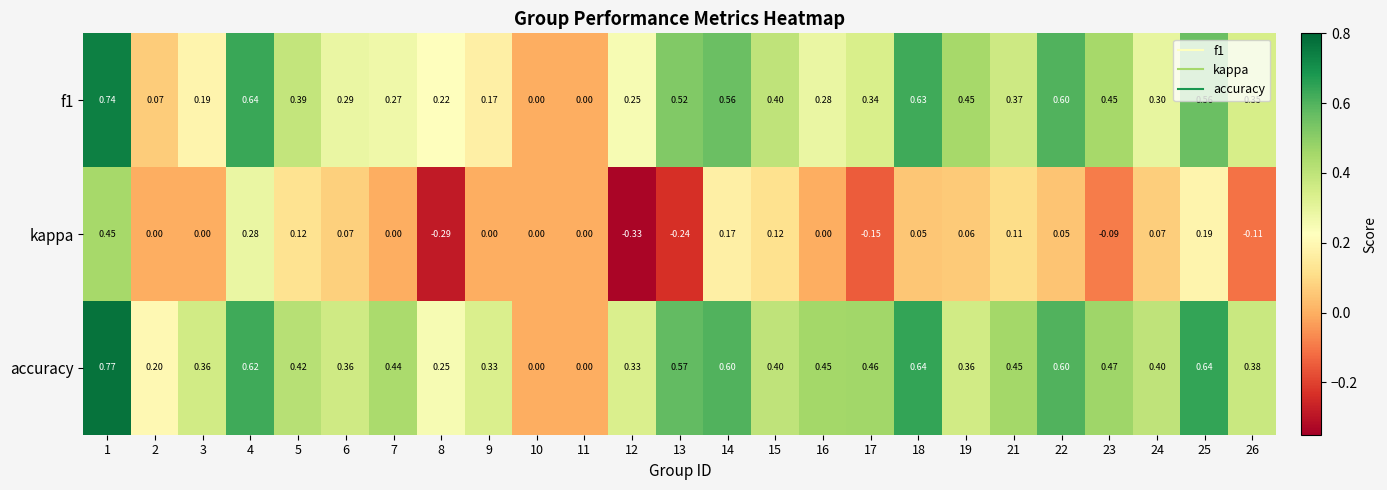

Which series has the widest spread of values?

kappa